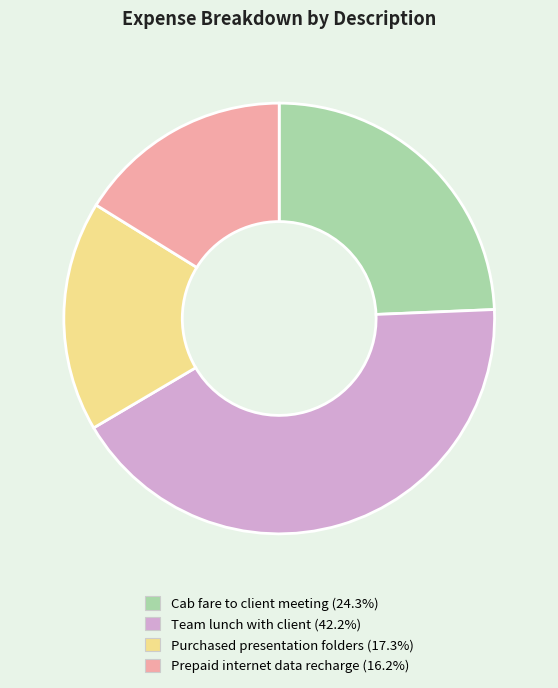

Does any single category account for the majority?

No